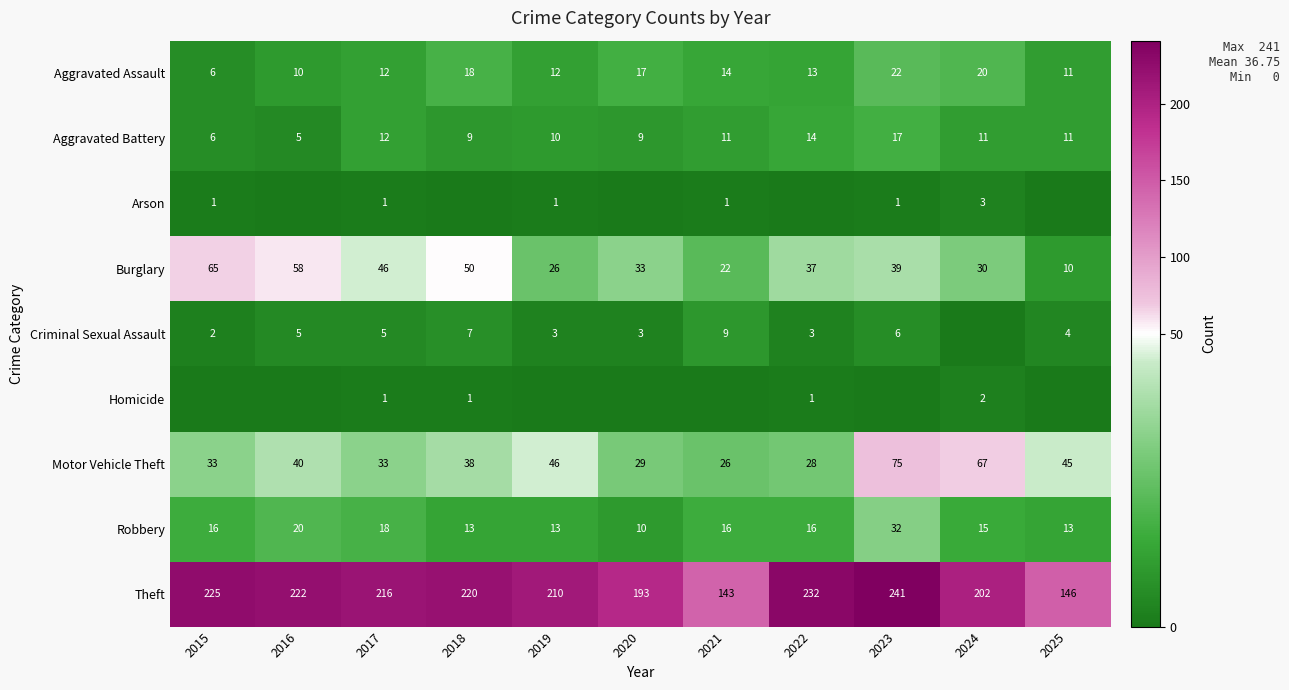

What is the highest value of the Robbery series?

32